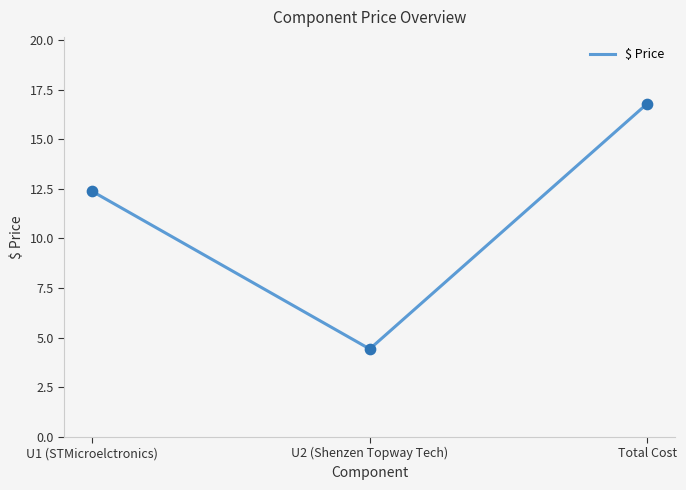

Between U1 (STMicroelctronics) and Total Cost, which is larger?

Total Cost